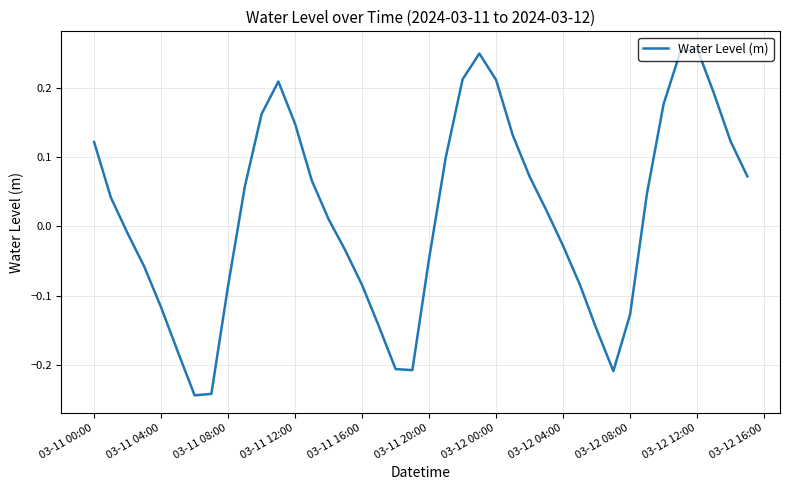

What is the difference between the maximum and minimum values?

0.5